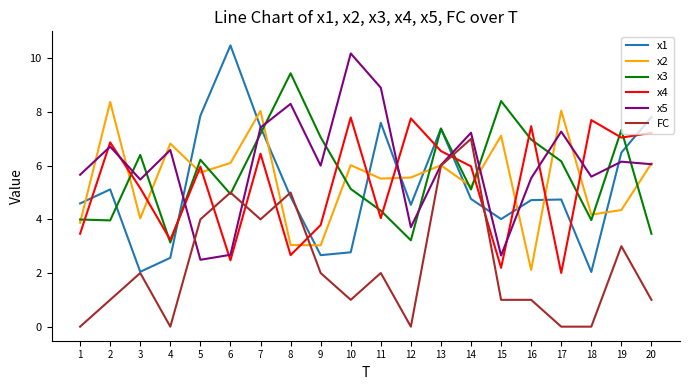

Which series changed the most between 7 and 16?

x2